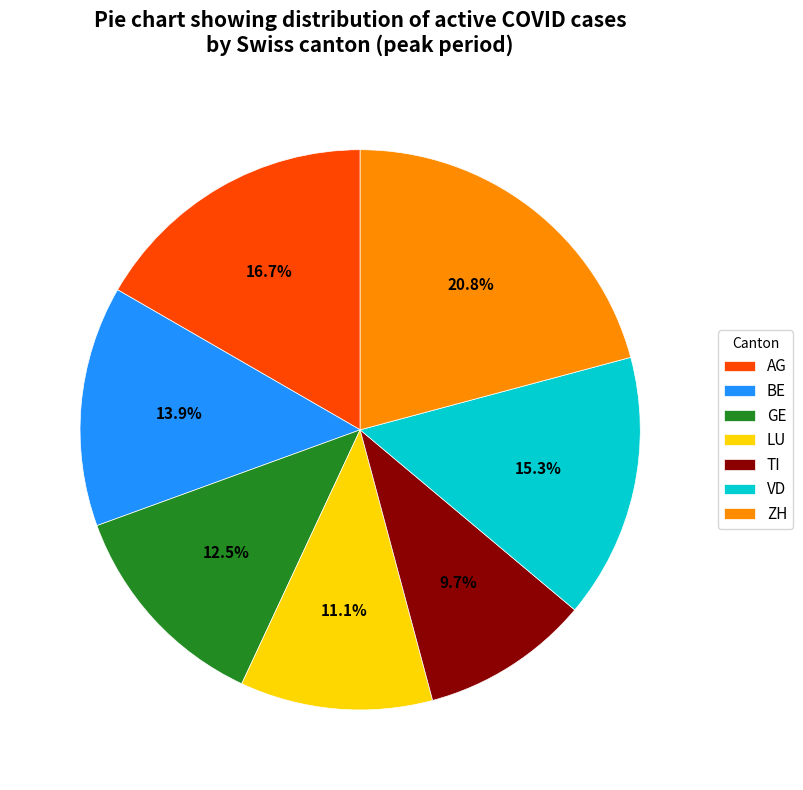

To the nearest percent, what portion does TI represent?

10%